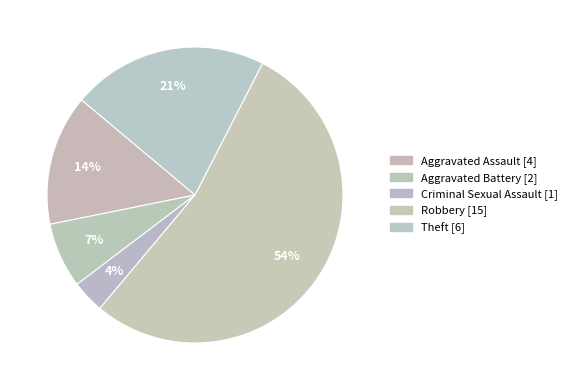

True or false: Theft accounts for 21% of the total.

True